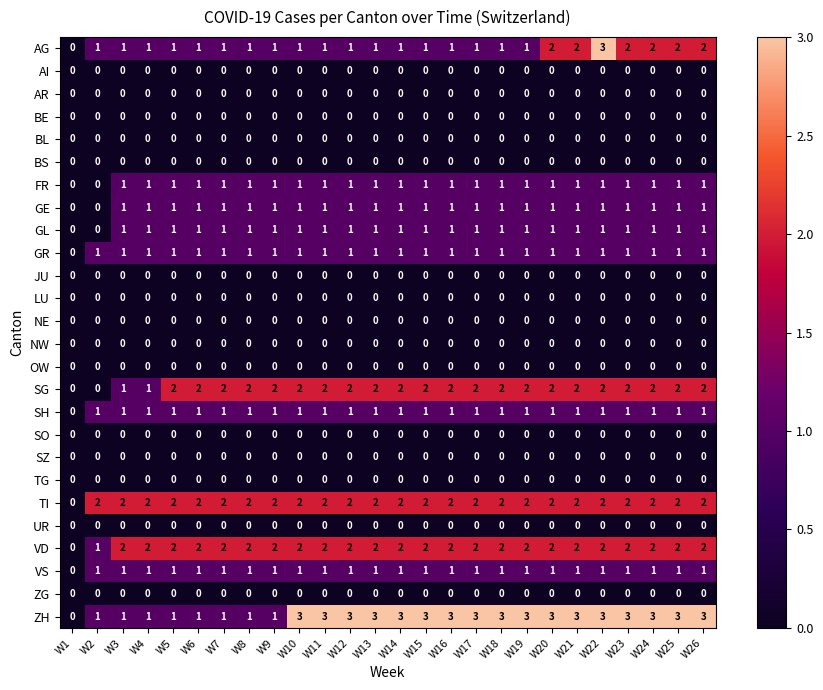

What is the total value across all series at W9?

14